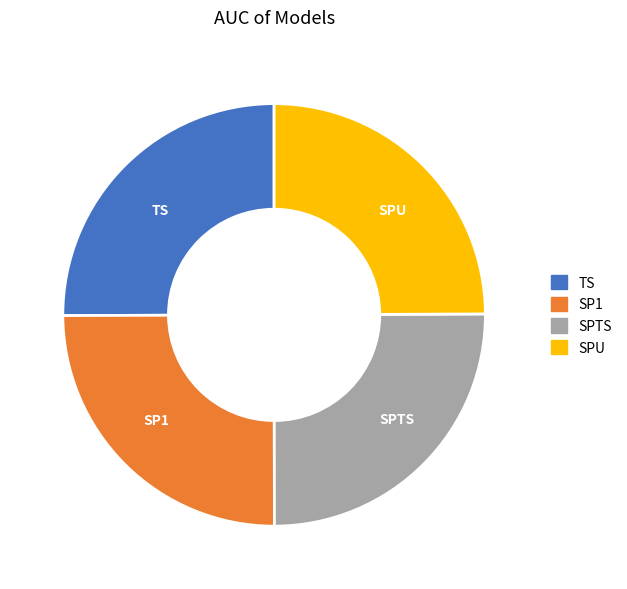

Is it true that SPTS is 30% of the pie?

False